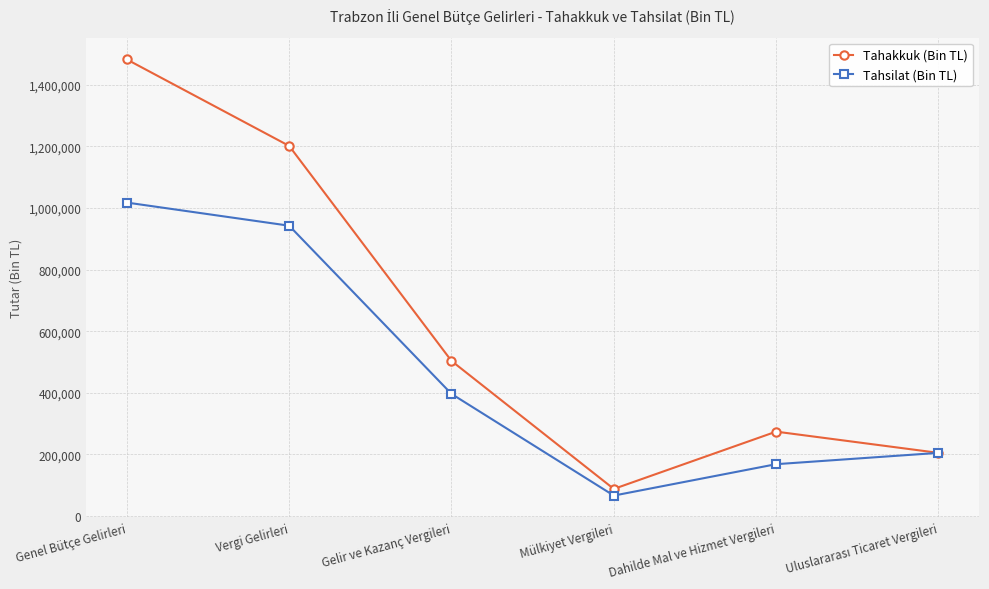

What is the value of the Tahsilat (Bin TL) point at the 1st from the left?

1017789